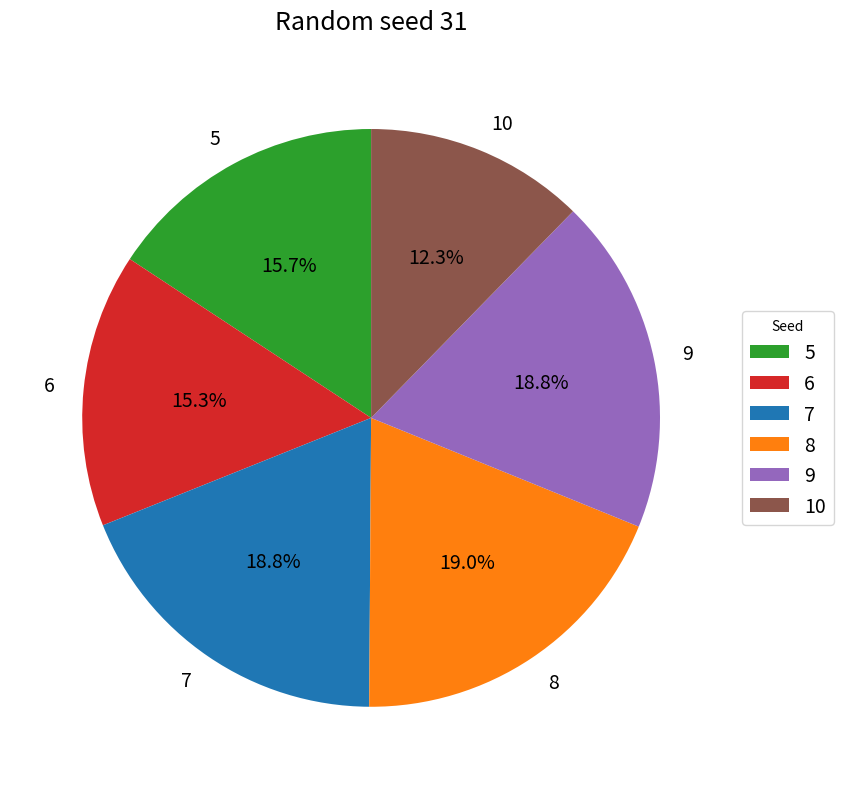

Which slice is the smallest?

10